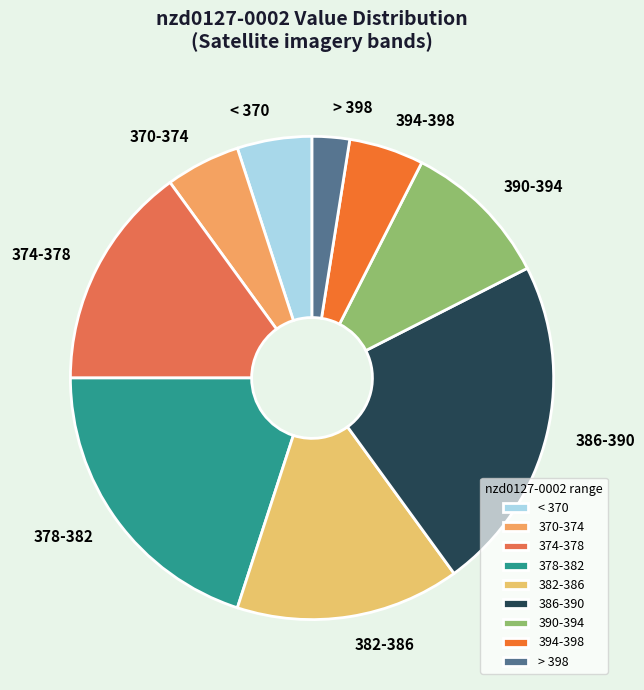

Do 374-378 and 386-390 together represent more than half of the pie?

No